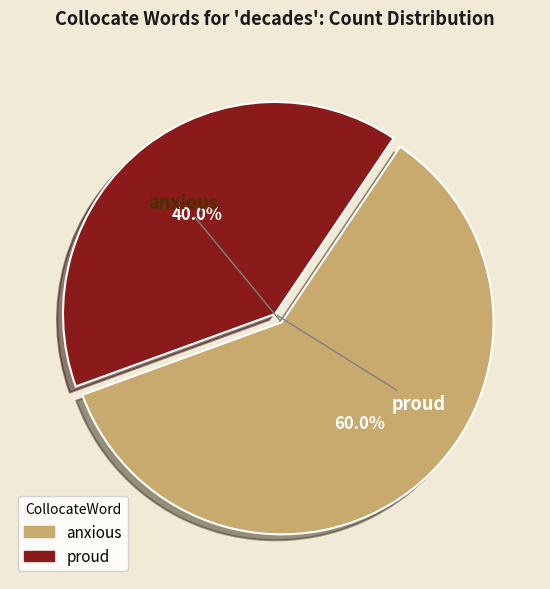

To the nearest percent, what is the difference between the largest and smallest slice percentages?

20%